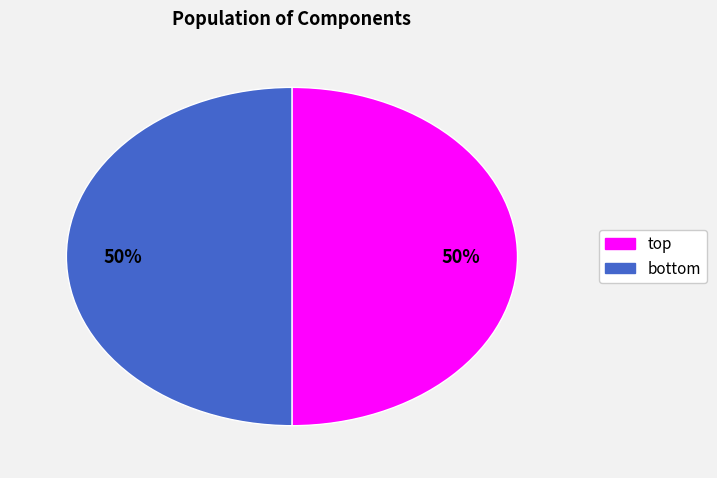

To the nearest percent, what is the average slice percentage?

50%